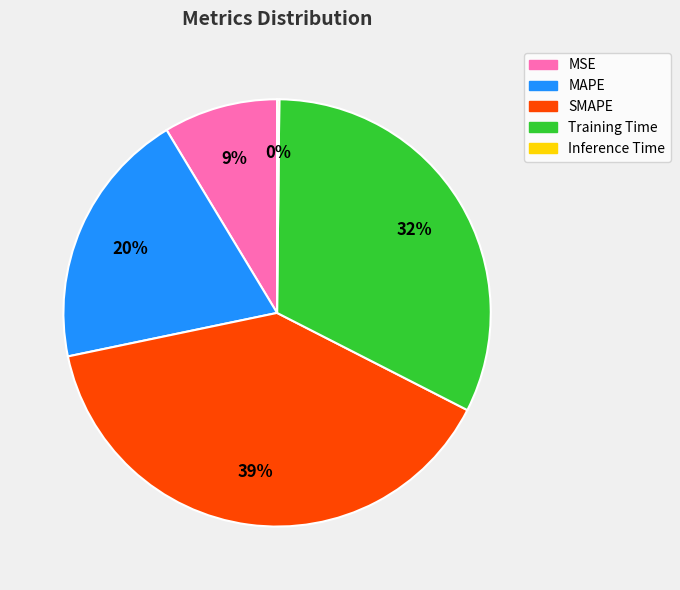

Approximately how many times larger is the value at Training Time compared to MAPE?

1.6